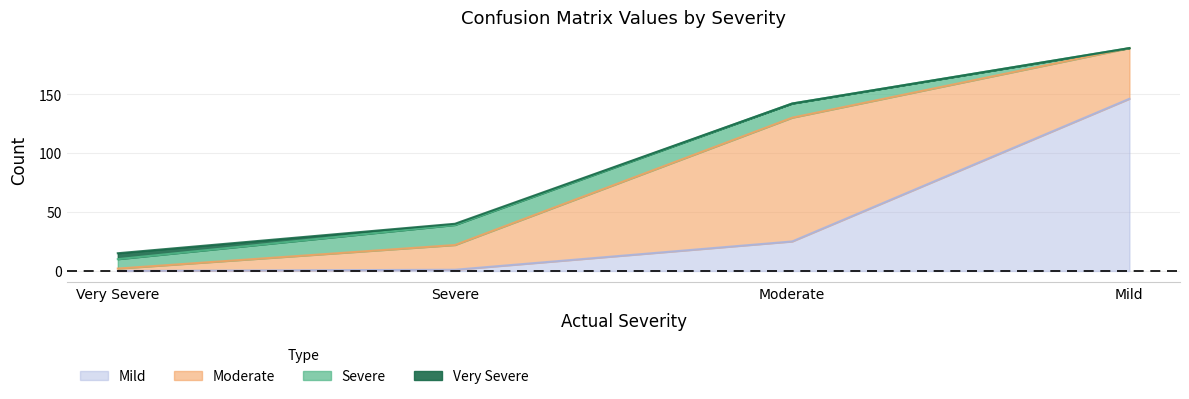

What is the average value of the Mild series?

43